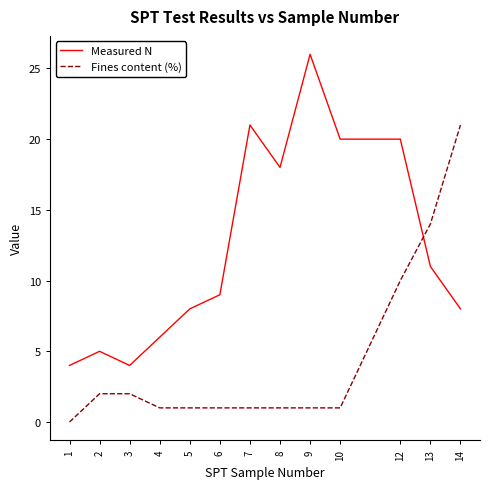

What is the difference between the maximum and minimum values in the Fines content (%) series?

21